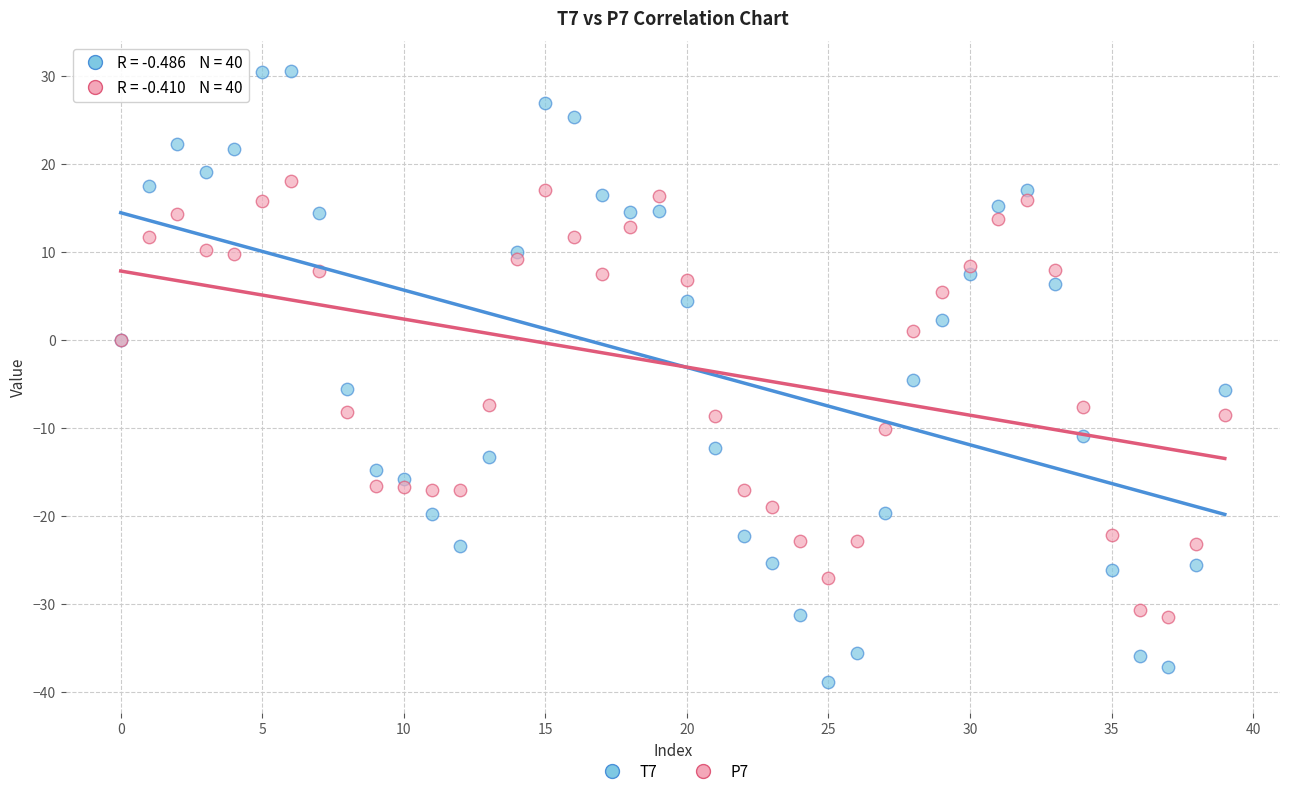

Which series reaches the maximum Y coordinate?

T7